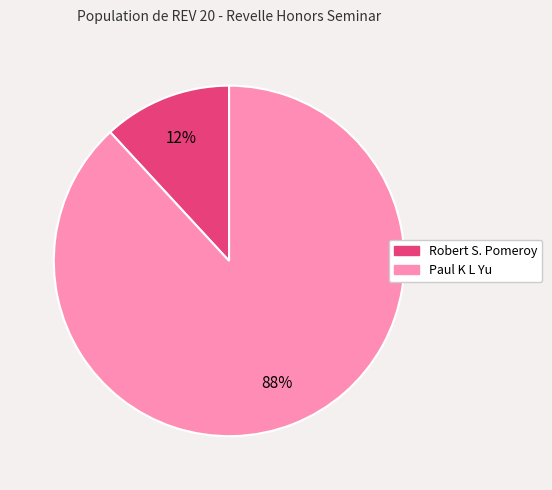

To the nearest percent, what portion does Paul K L Yu represent?

88%